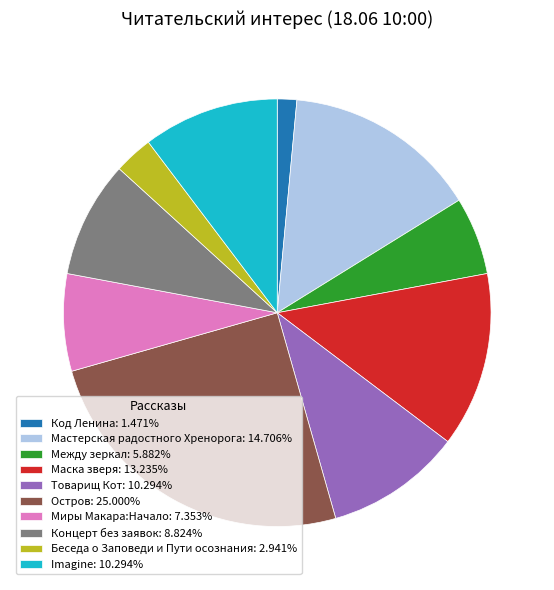

Do Концерт без заявок: 8.824% and Между зеркал: 5.882% together represent more than half of the pie?

No